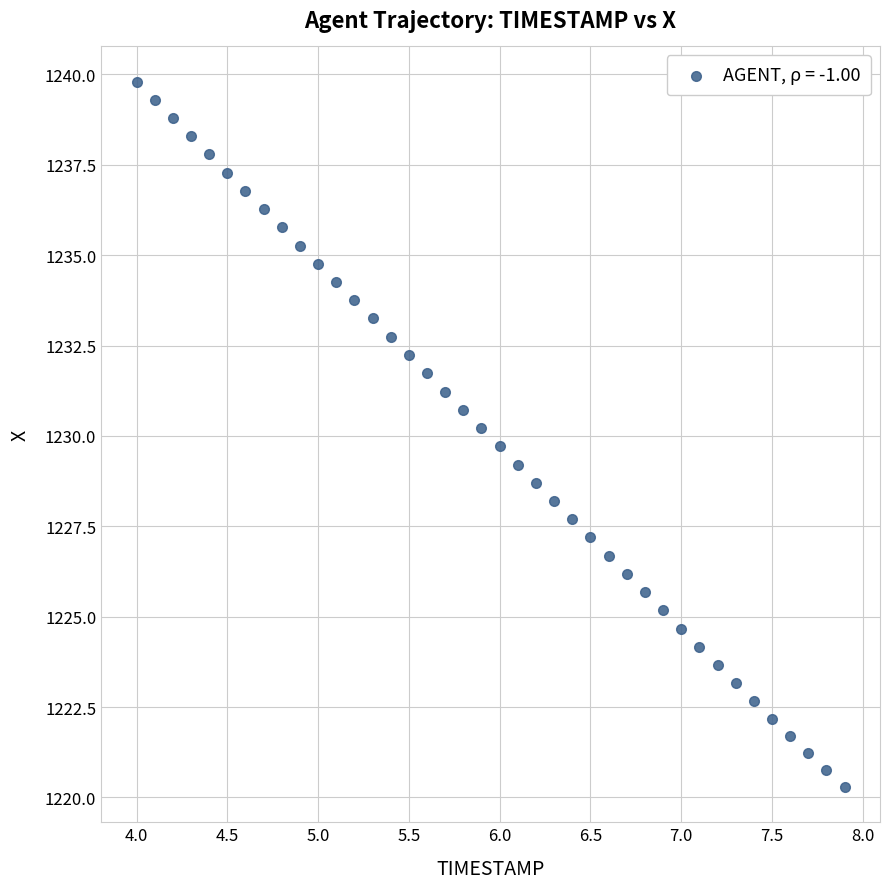

What is the range of Y values (max minus min)?

19.5